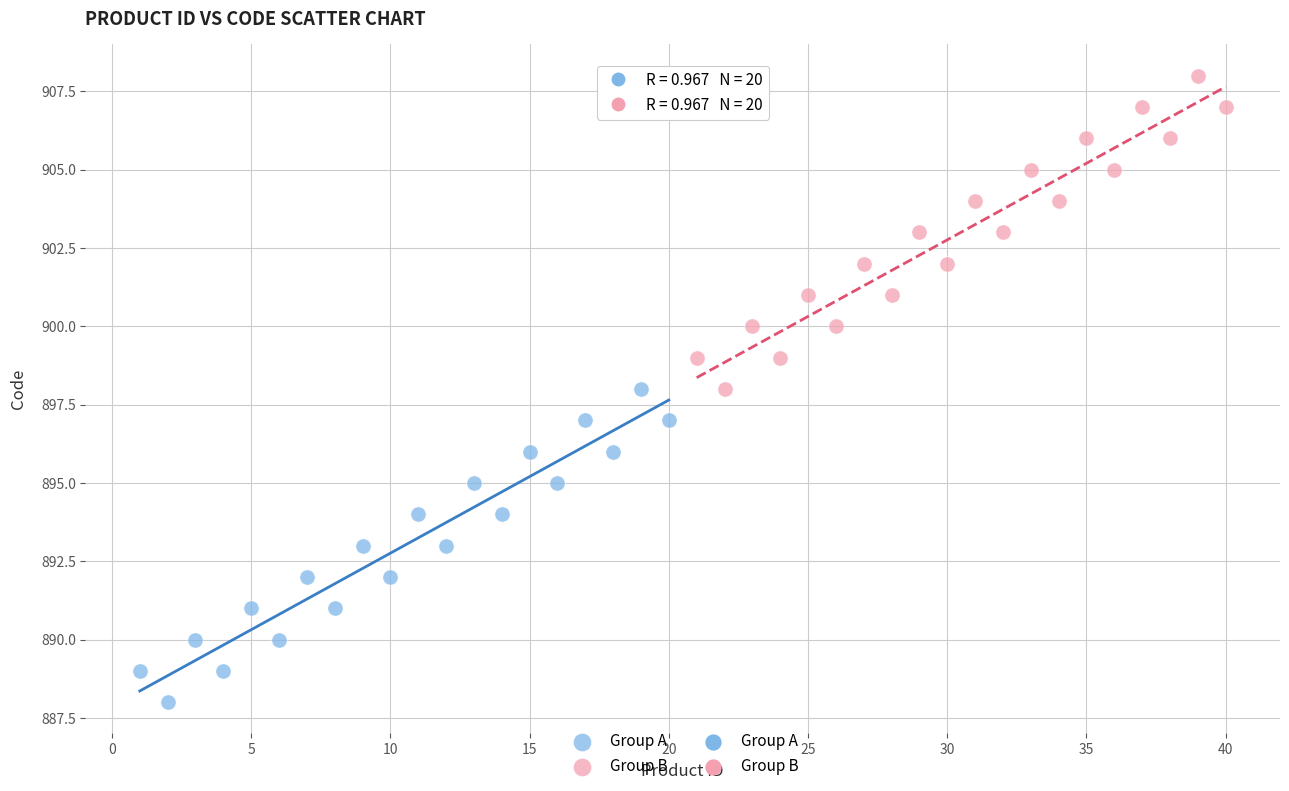

Which series contains the lowest Y value?

Group A